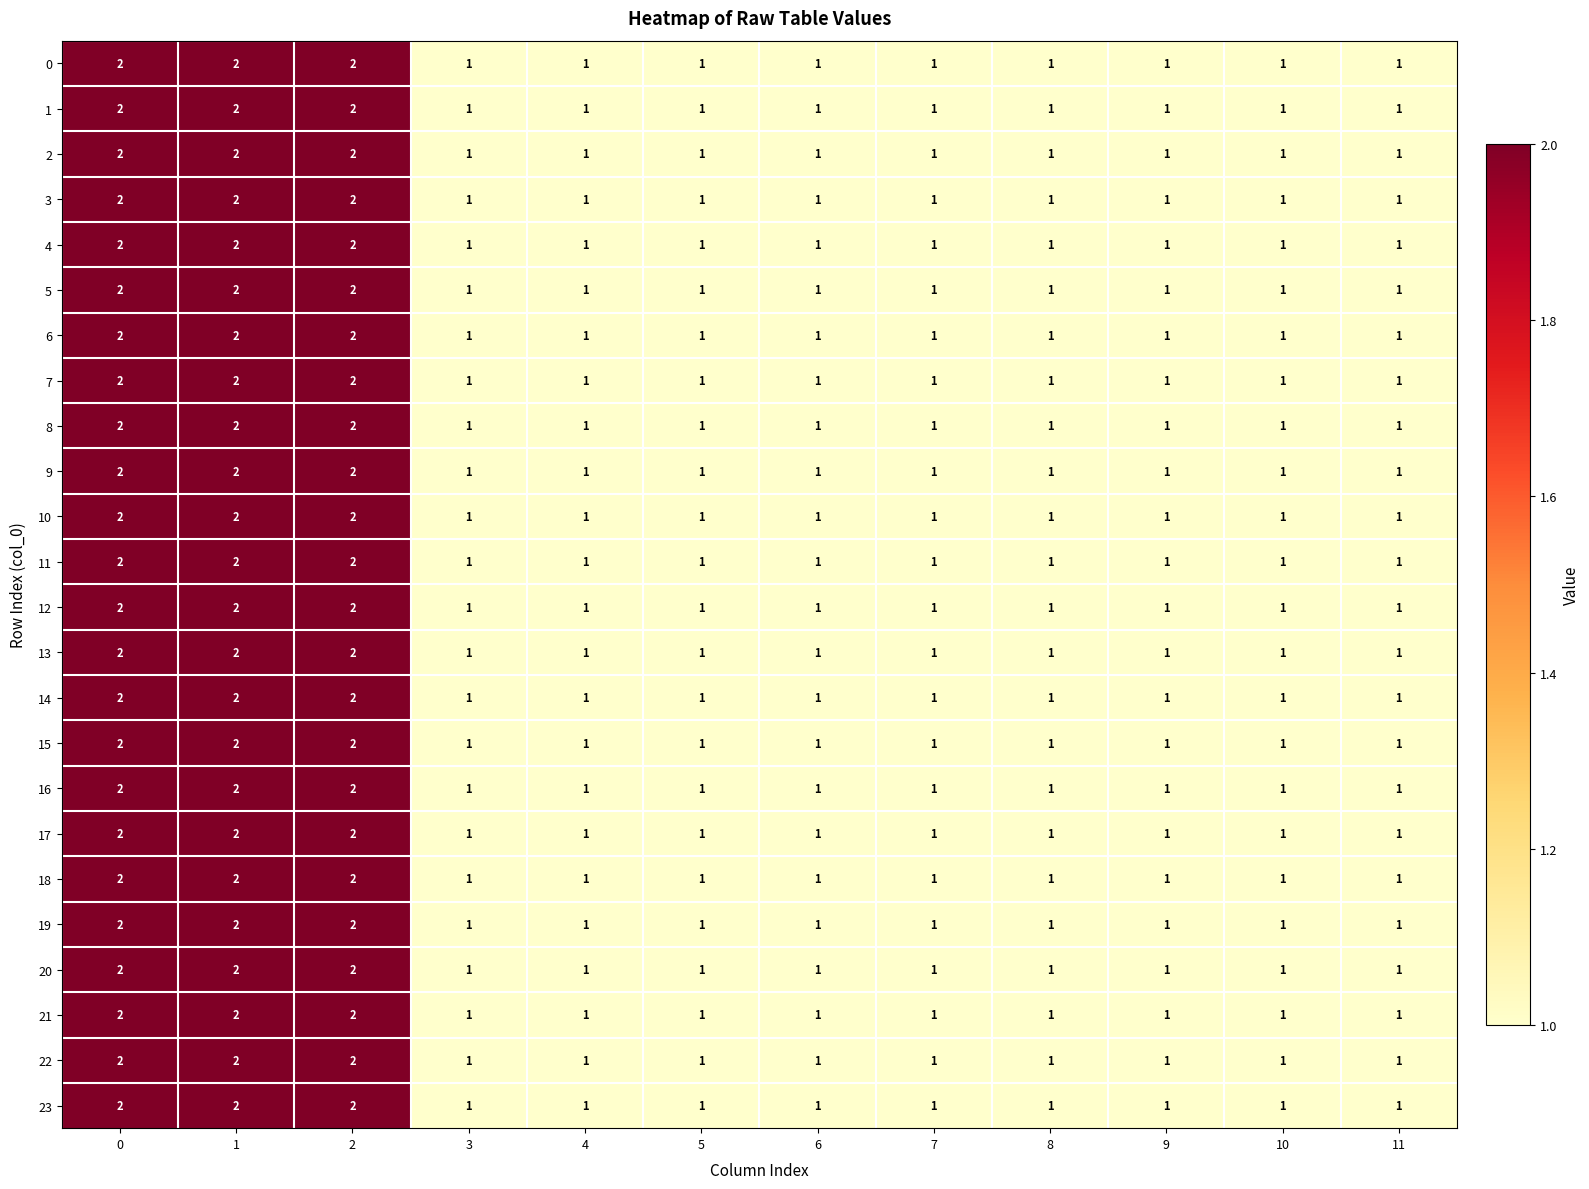

Count the number of categories in the chart.

12